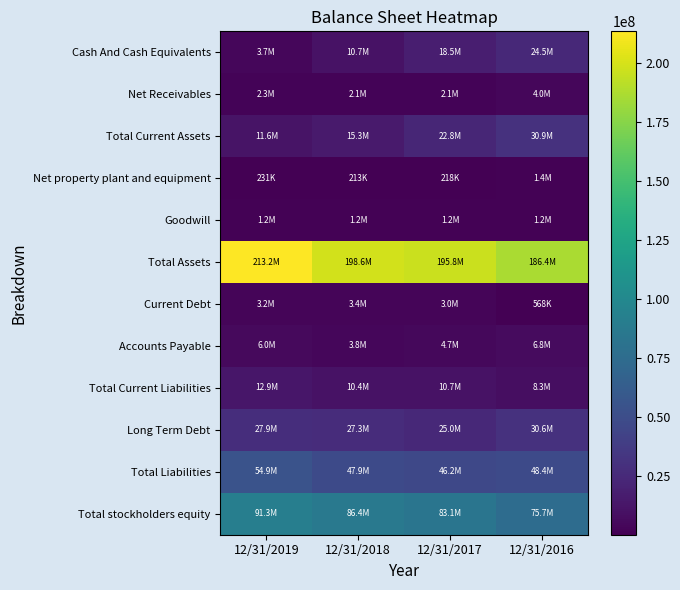

Which series has the widest spread of values?

Total Assets